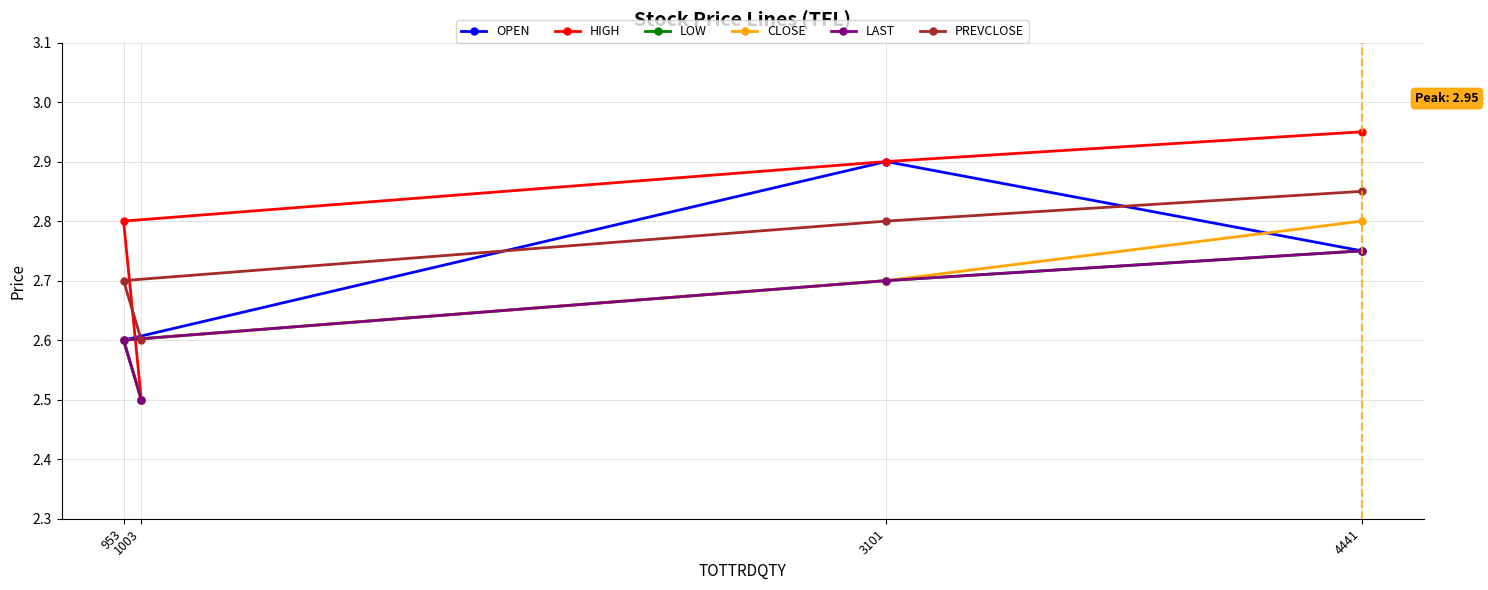

What are all the series names shown in the legend?

OPEN, HIGH, LOW, CLOSE, LAST, PREVCLOSE